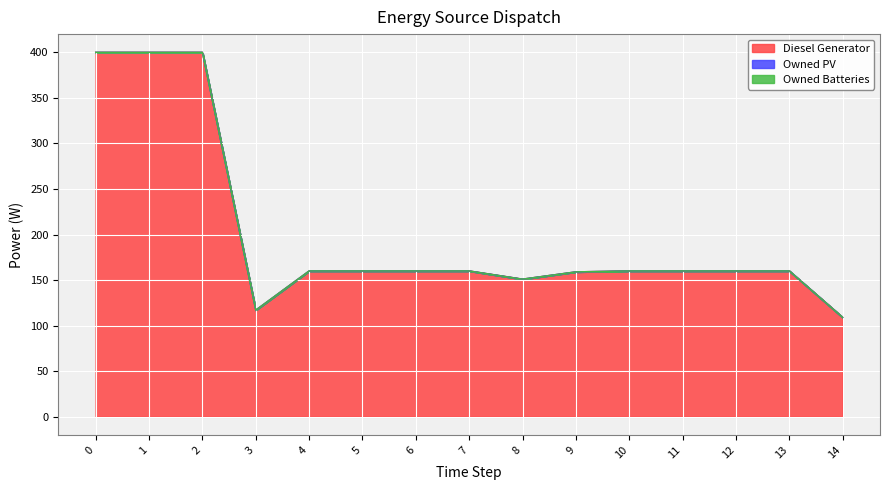

The value of Owned PV at 11 is 0.0. True or false?

True